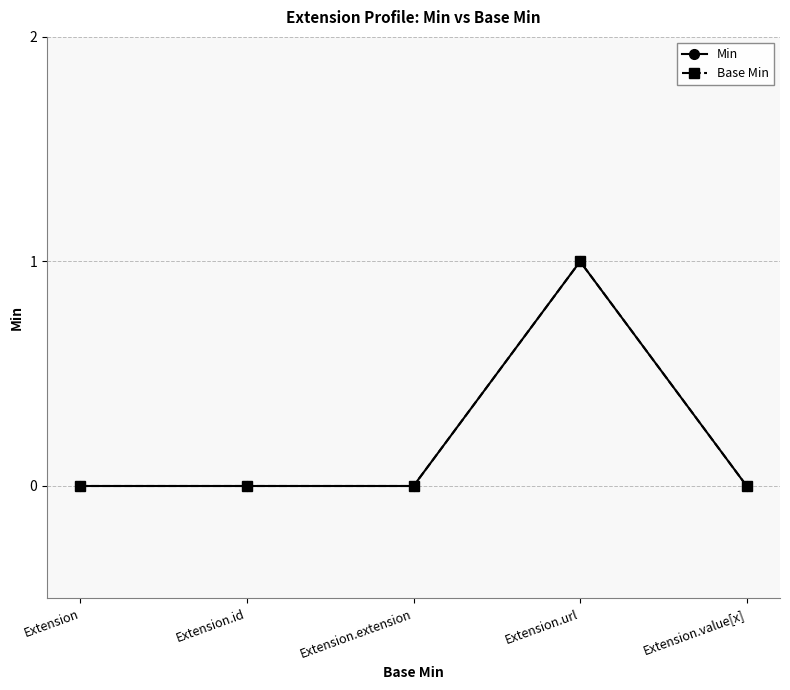

Does the chart have visible grid lines?

Yes